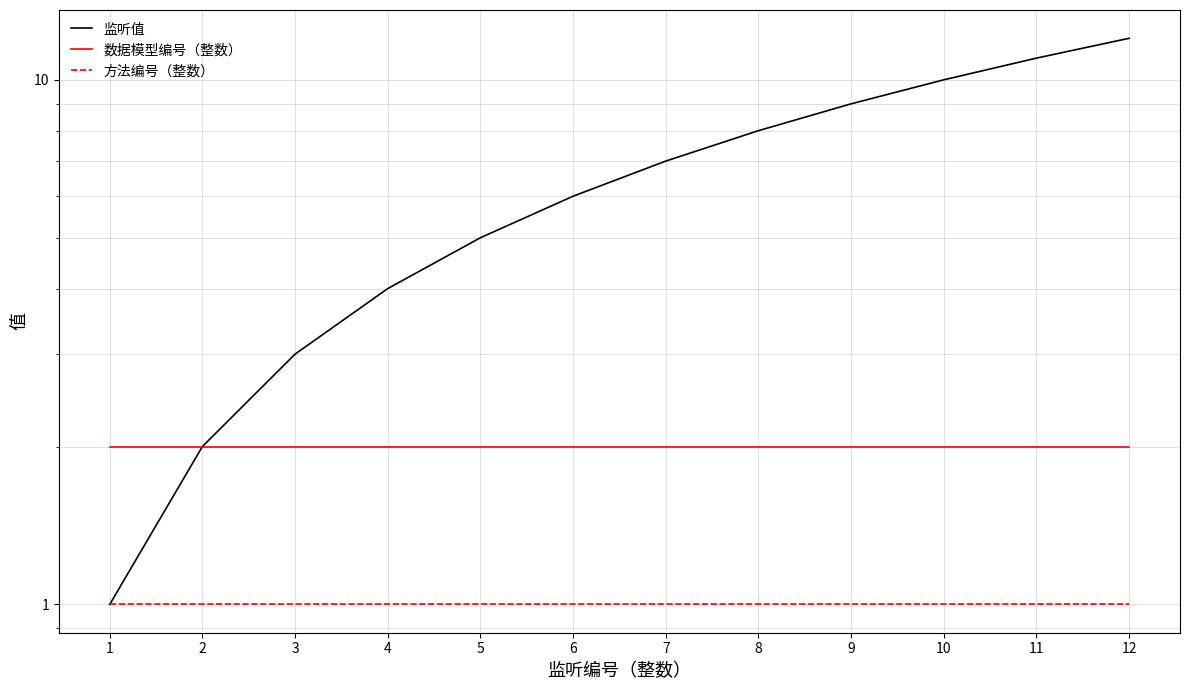

What is the minimum value for 数据模型编号（整数）?

2